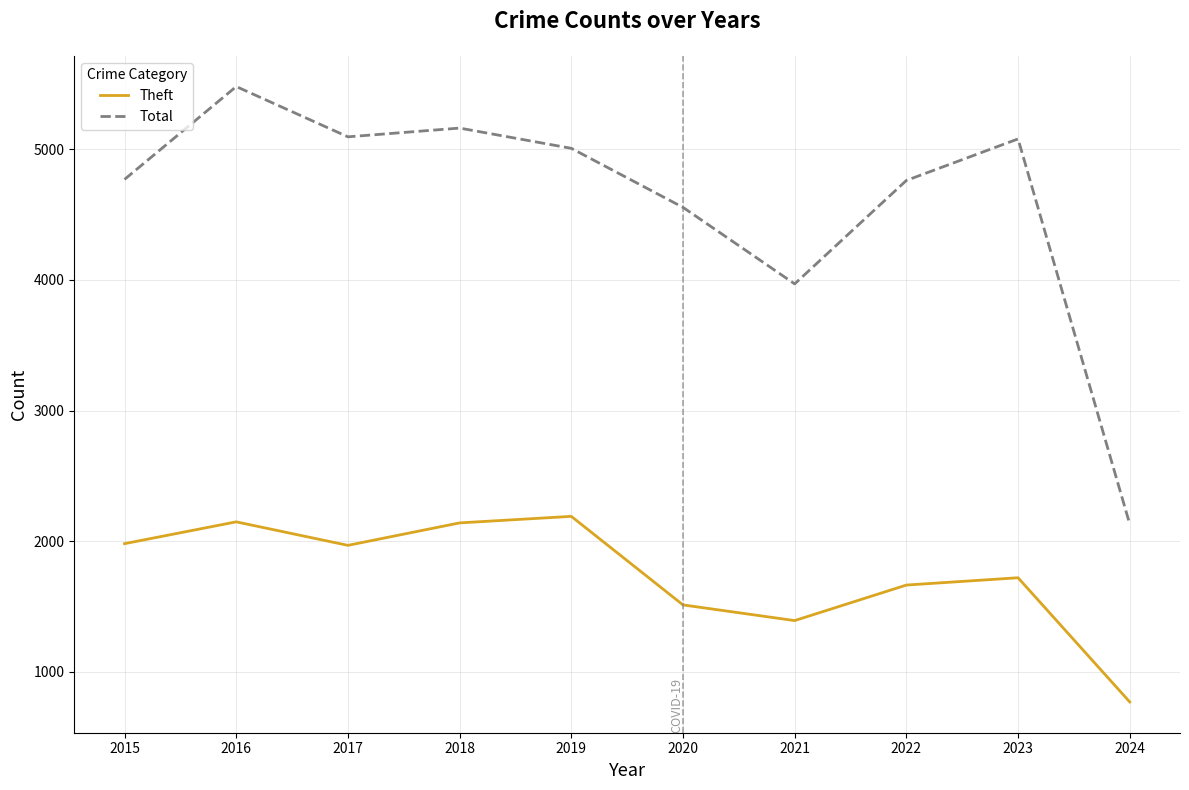

Rank the series at 2022 from highest to lowest value.

Total, Theft